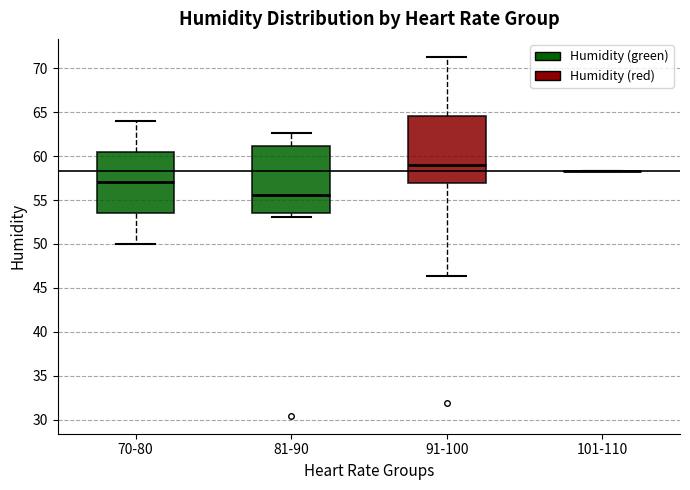

Reading left to right, read every box against the y-axis: the position of its median line, the range the box covers, and the ends of its whiskers. The values are not printed on the chart, so give them approximately, as read against the axis.

70-80: median 57.0, box 53.5 to 60.5, whiskers 50.0 to 64.0
81-90: median 55.5, box 53.5 to 61.0, whiskers 53.0 to 62.5
91-100: median 59.0, box 57.0 to 64.5, whiskers 46.5 to 71.5
101-110: box collapsed to a line at 58.5, whiskers 58.5 to 58.5